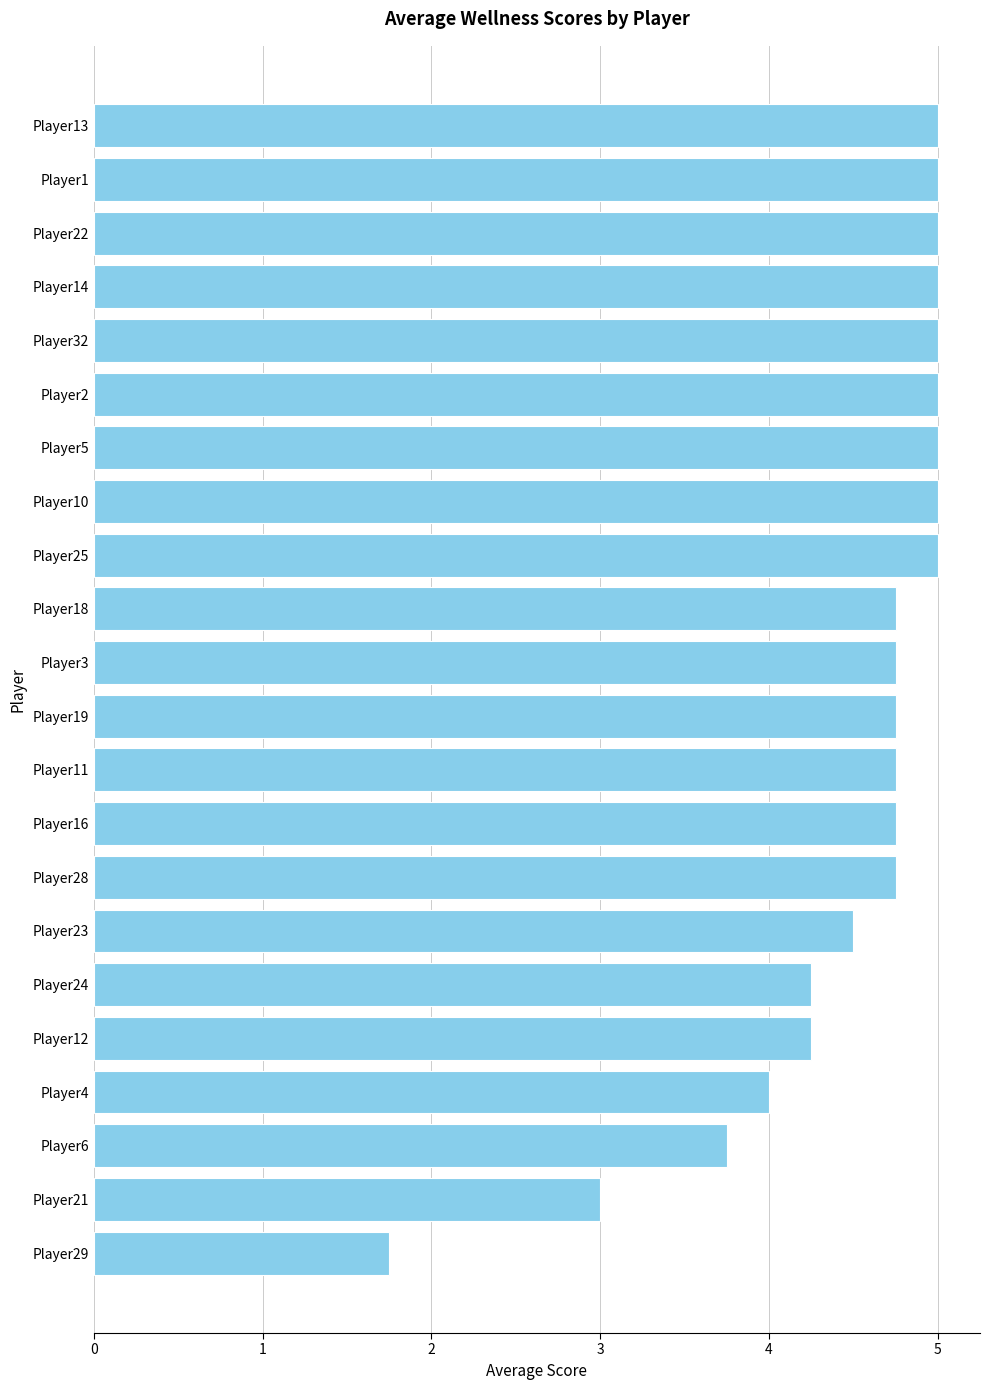

What is the label of the 19th bar from the bottom?

Player14